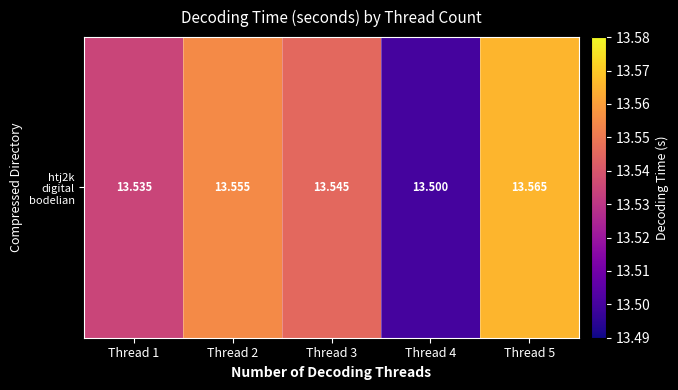

Between Thread 4 and Thread 3, which is larger?

Thread 3